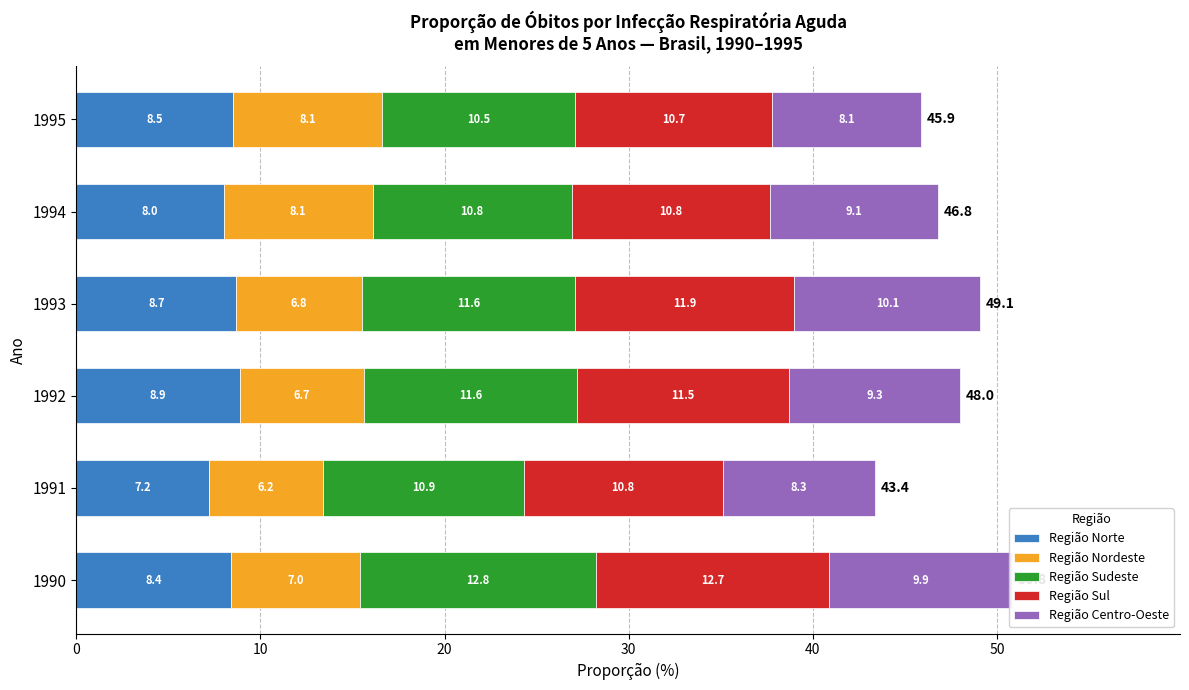

What is the highest value of the Região Norte series?

8.9